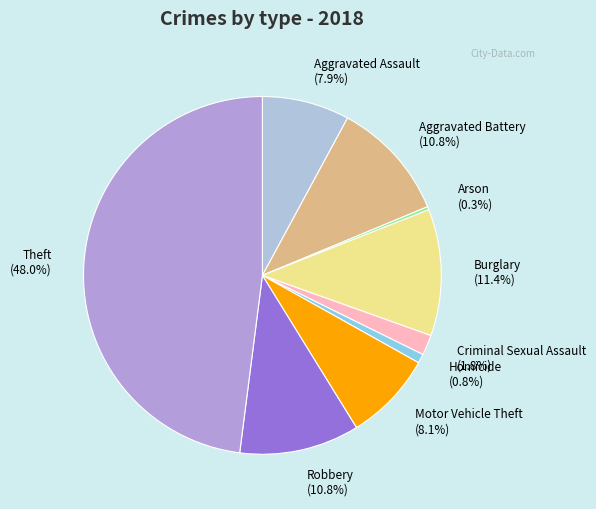

To the nearest percent, what is the difference between the Motor Vehicle Theft and Criminal Sexual Assault slice percentages?

6%